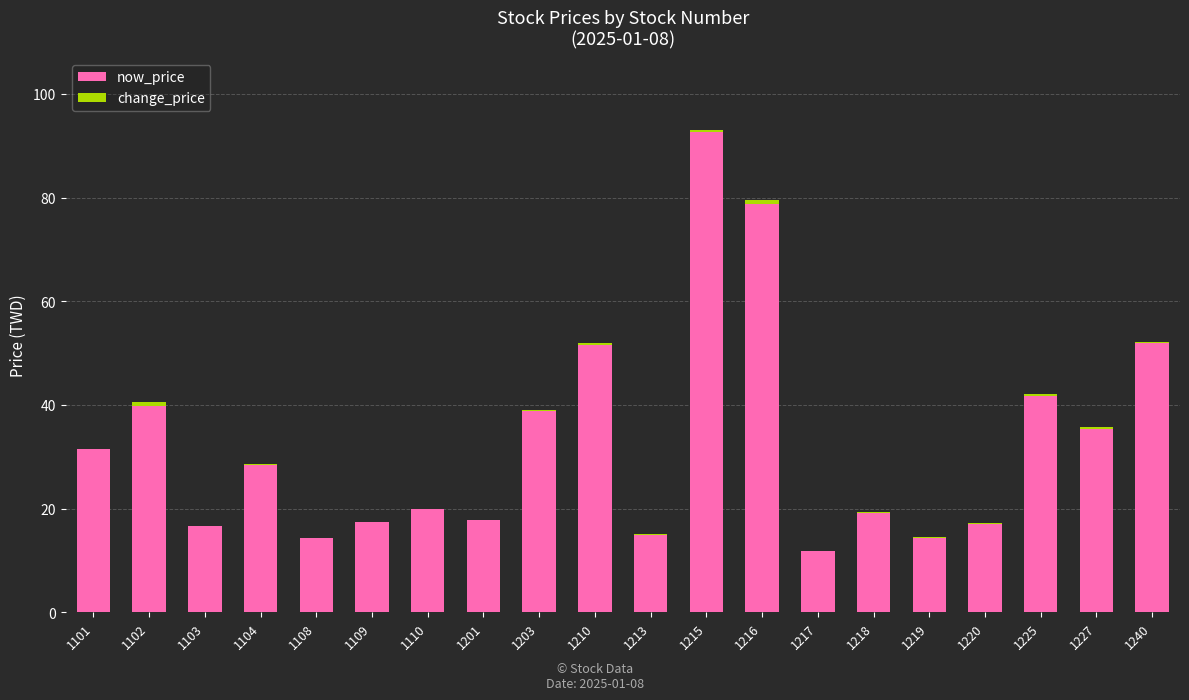

Which category has the highest value in the now_price series?

1215